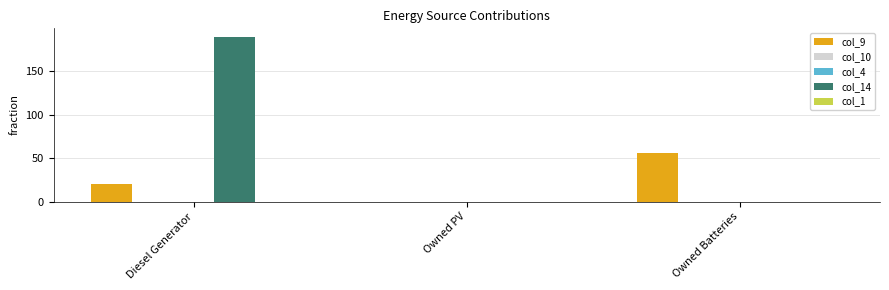

What is the spread (max minus min) of values at Diesel Generator?

190